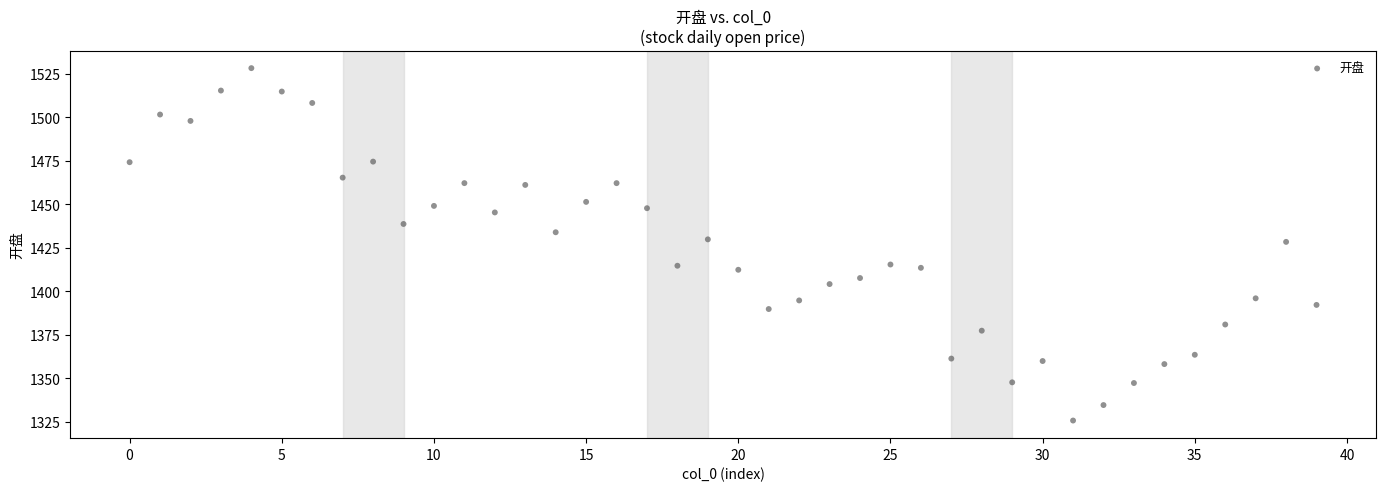

What is the range of Y values (max minus min)?

202.6